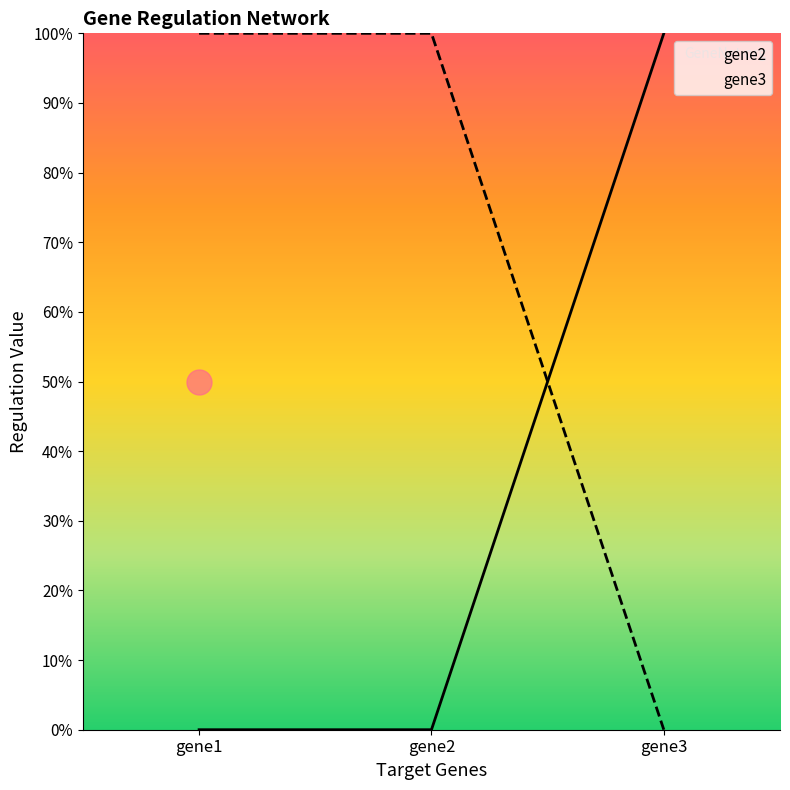

Which series changed the most between gene1 and gene3?

gene2